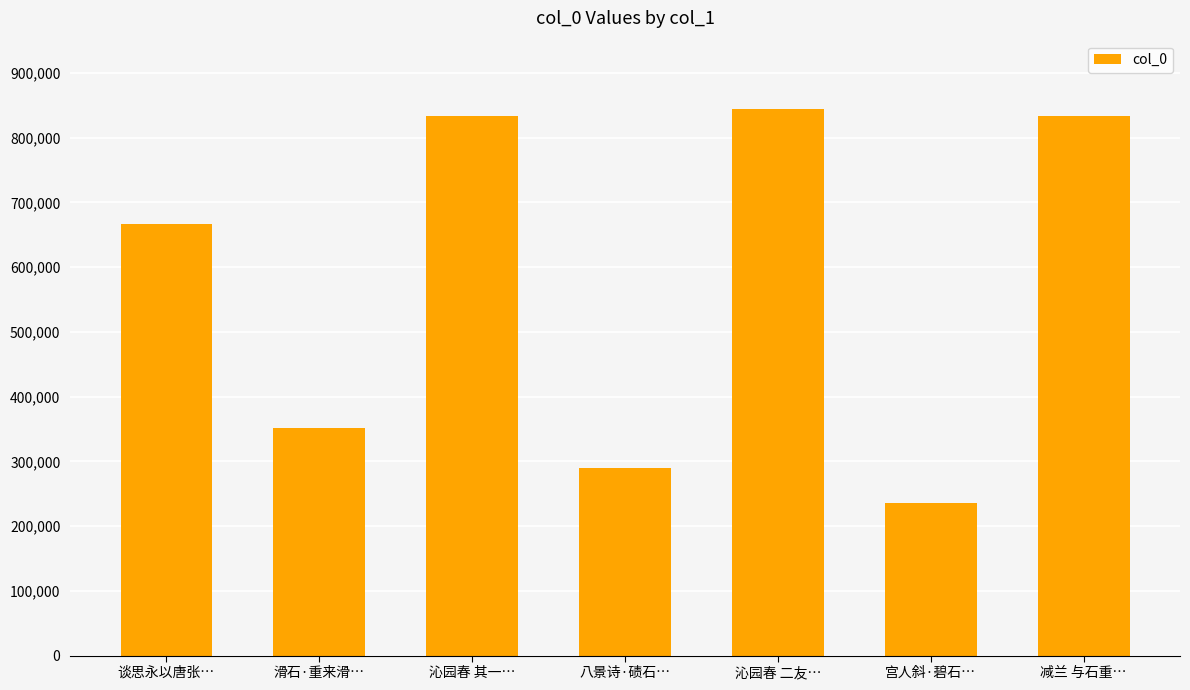

What is the greatest value displayed?

844190